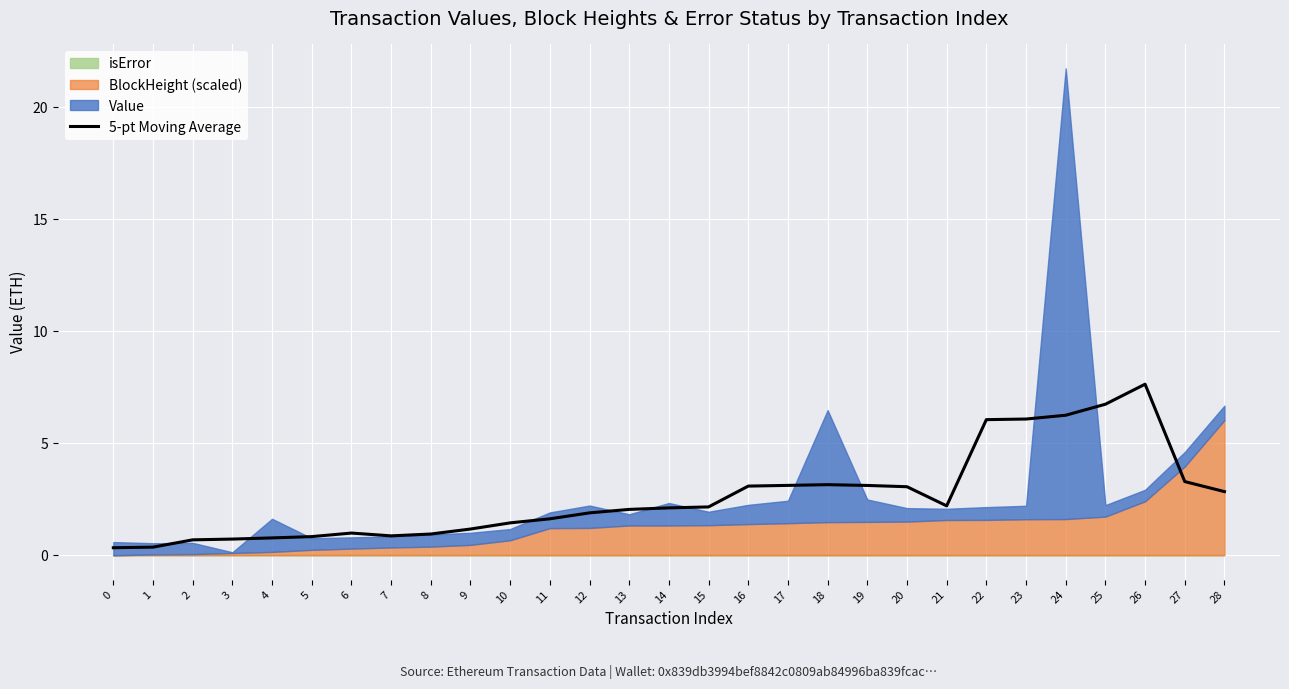

True or false: the data shows 1.7 at 9.

False